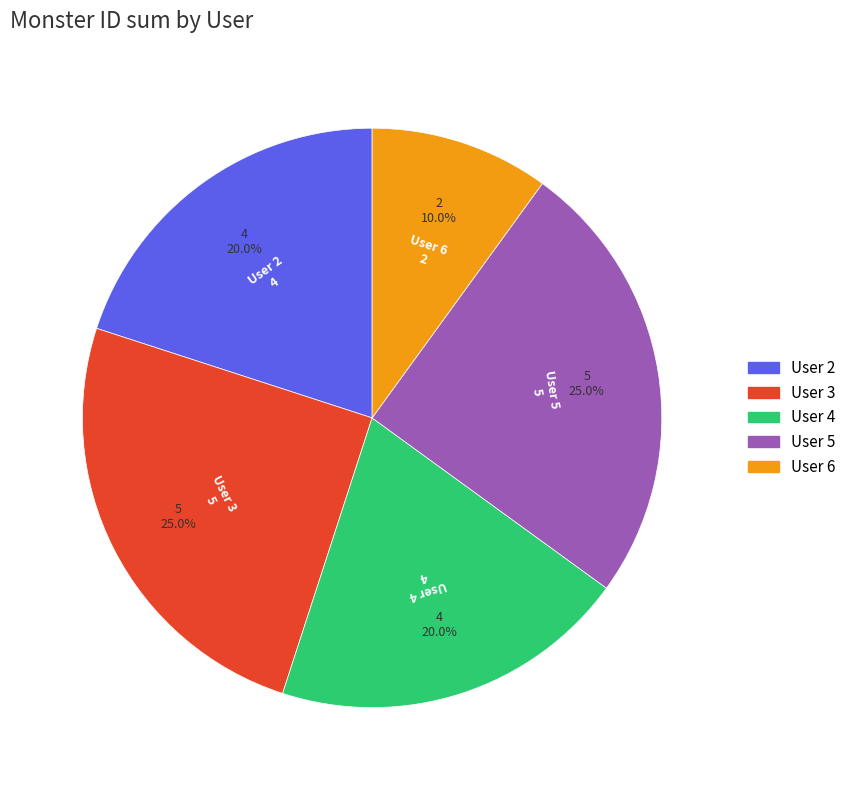

What is the ratio of the value at User 6 to the value at User 3?

0.4